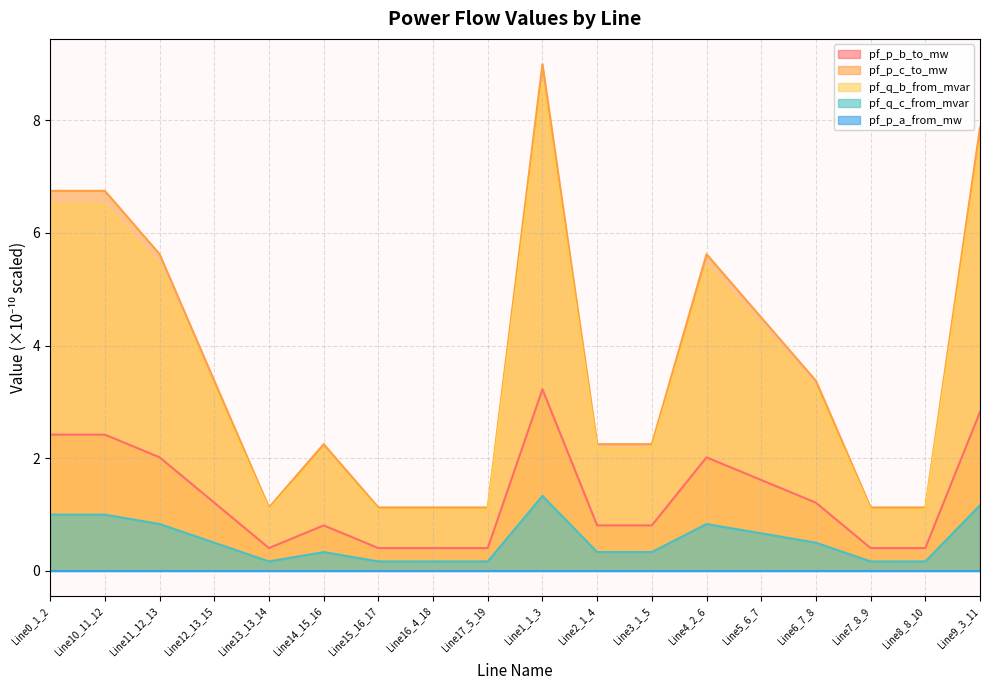

How many lines are shown in the chart?

5